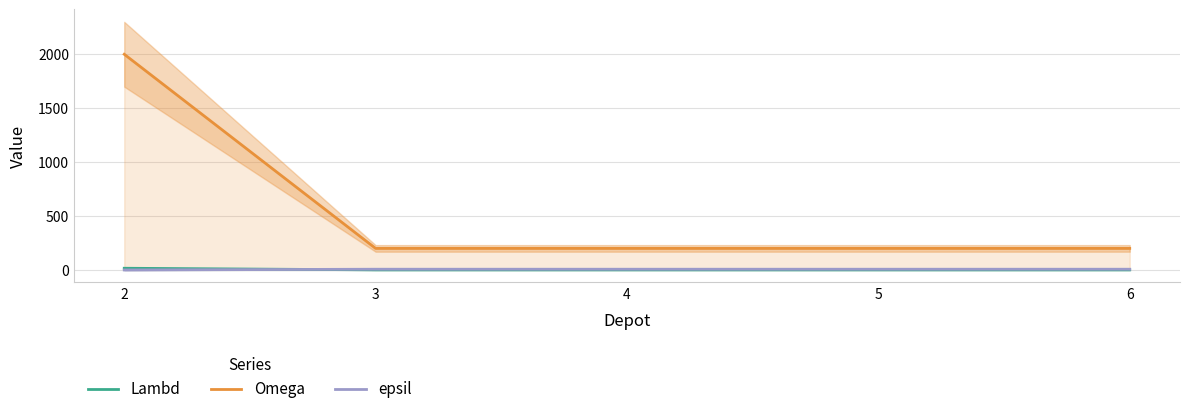

True or false: Omega and epsil cross at least once.

False